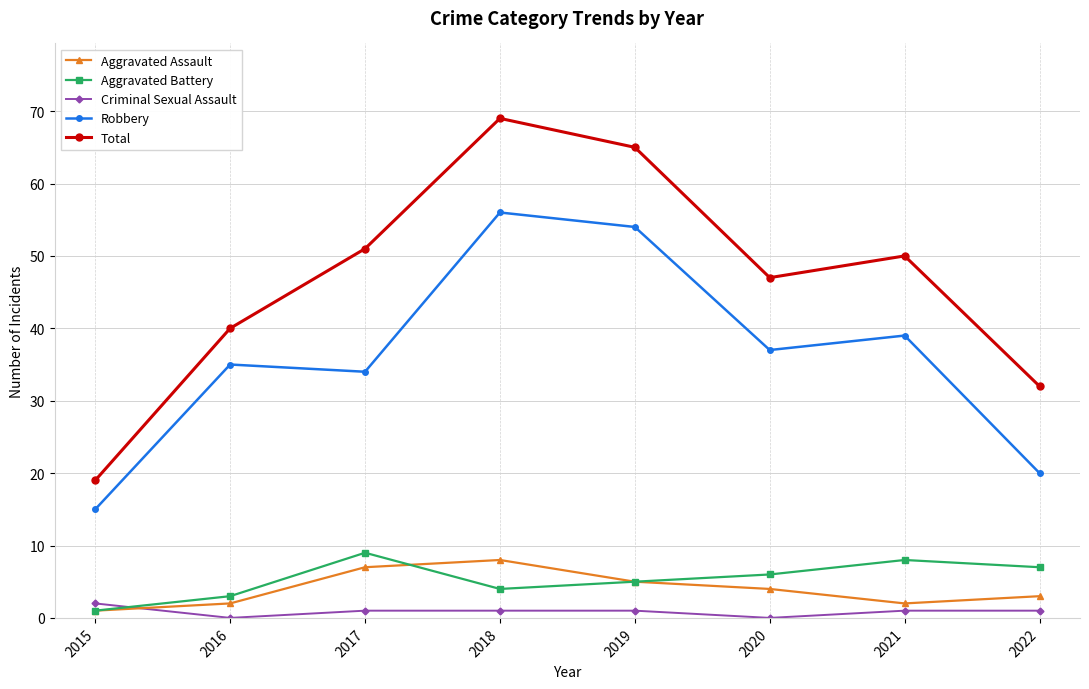

At which label does Total first exceed 50?

2017